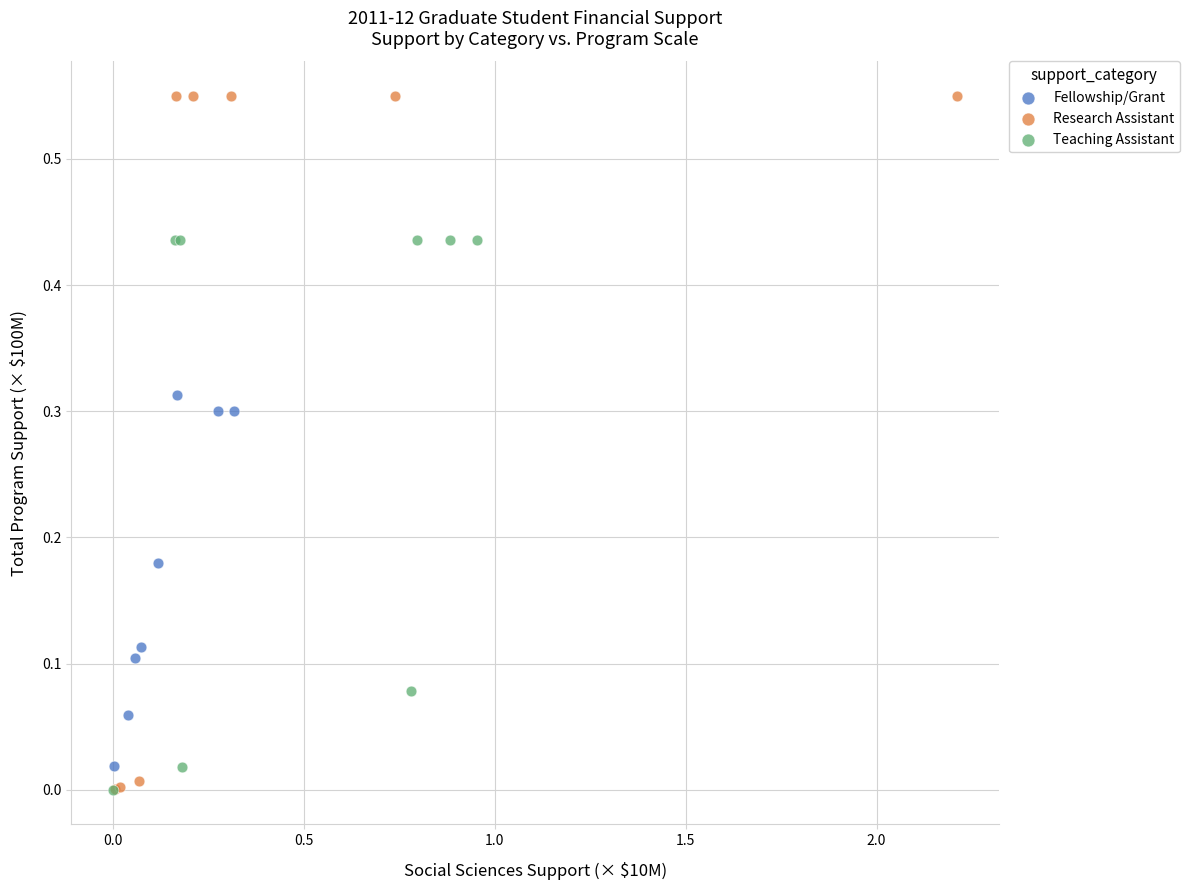

Which series contains the highest Y value?

Research Assistant